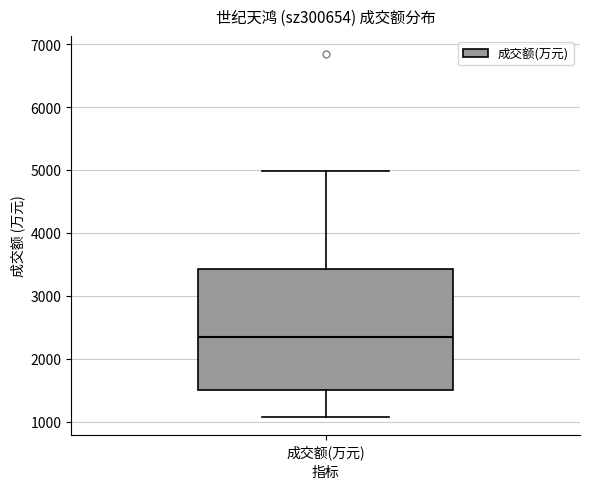

Transcribe this box plot: give where the median line is, the range the box spans, and where the two whiskers end, as read against the y-axis. The values are not printed on the chart, so give them approximately, as read against the axis.

median 2300, box 1500 to 3400, whiskers 1100 to 5000